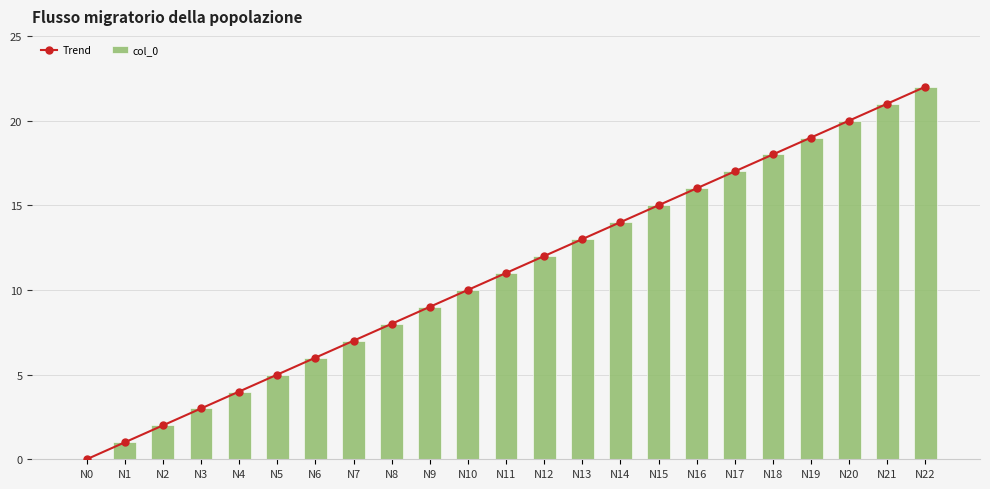

What is the sum of all Trend values?

253